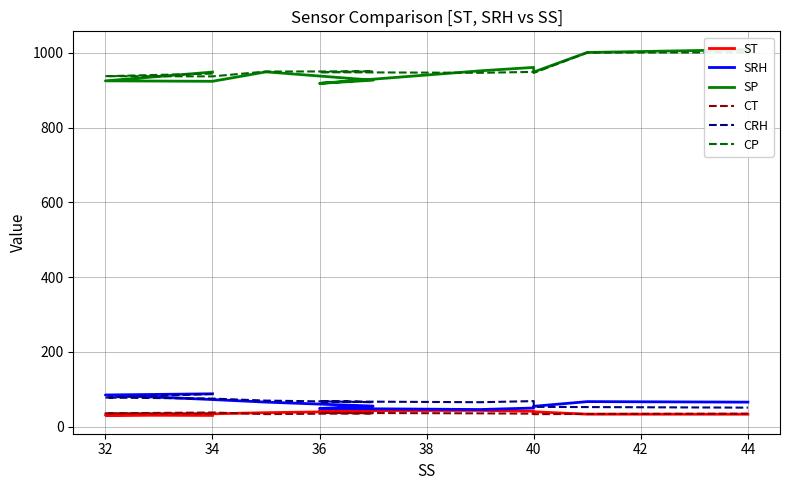

Which series has the largest range (max minus min)?

SP